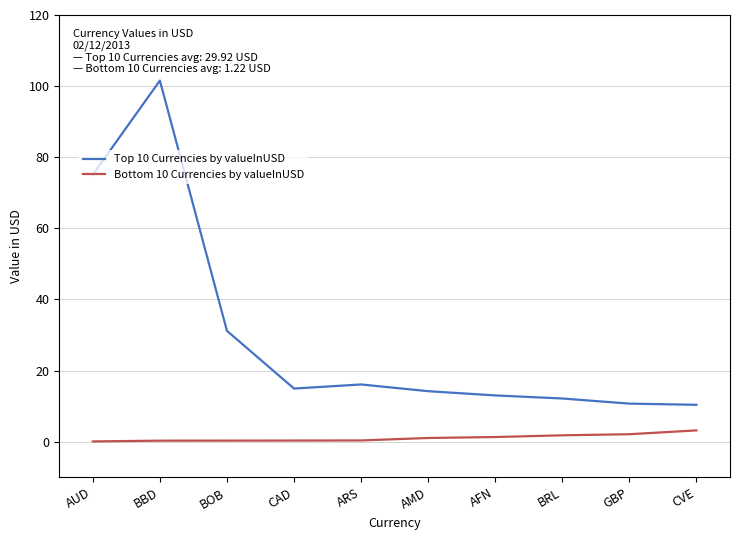

Where is Top 10 Currencies by valueInUSD nearest to the value 55?

AUD